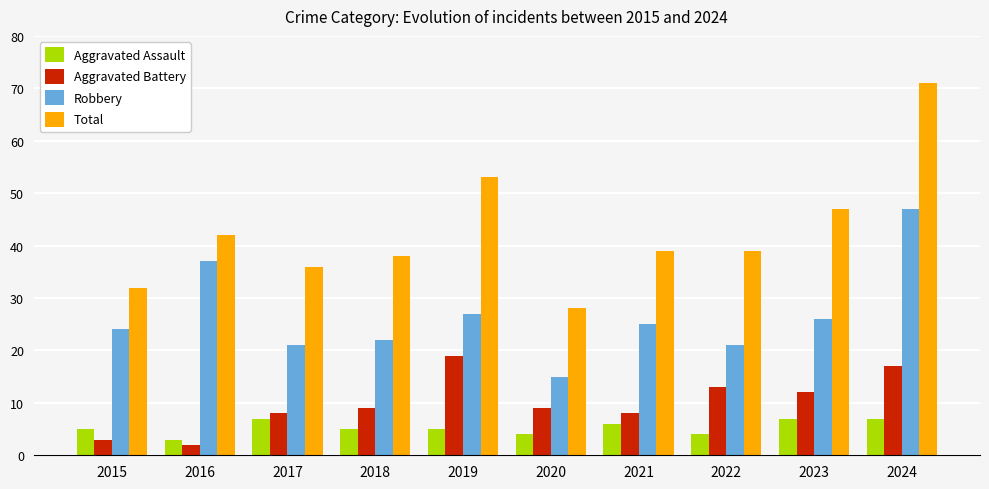

What is the value of the Robbery bar at the 2nd from the left?

37